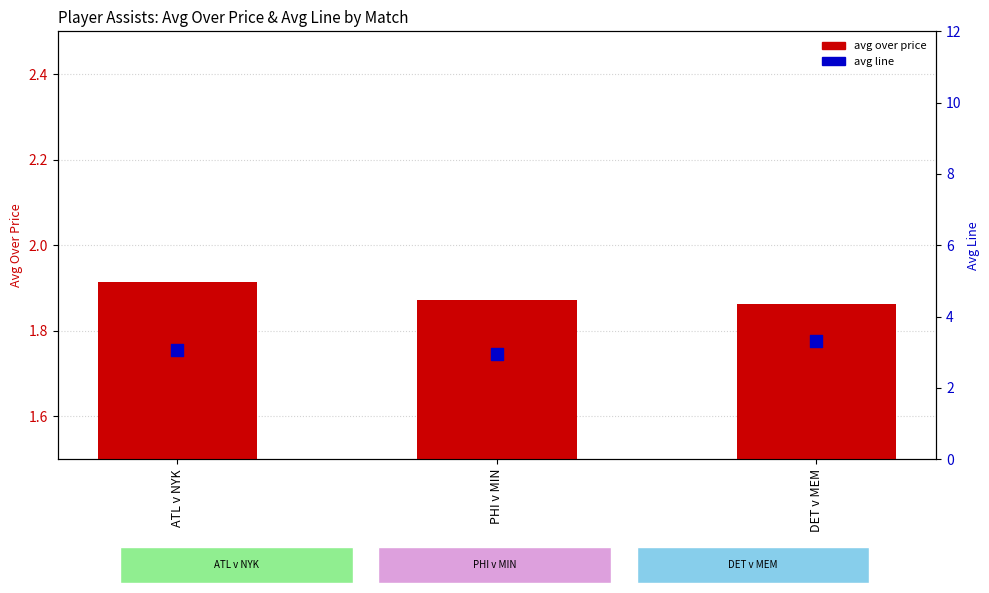

Which series has the largest Y range (max minus min)?

avg line